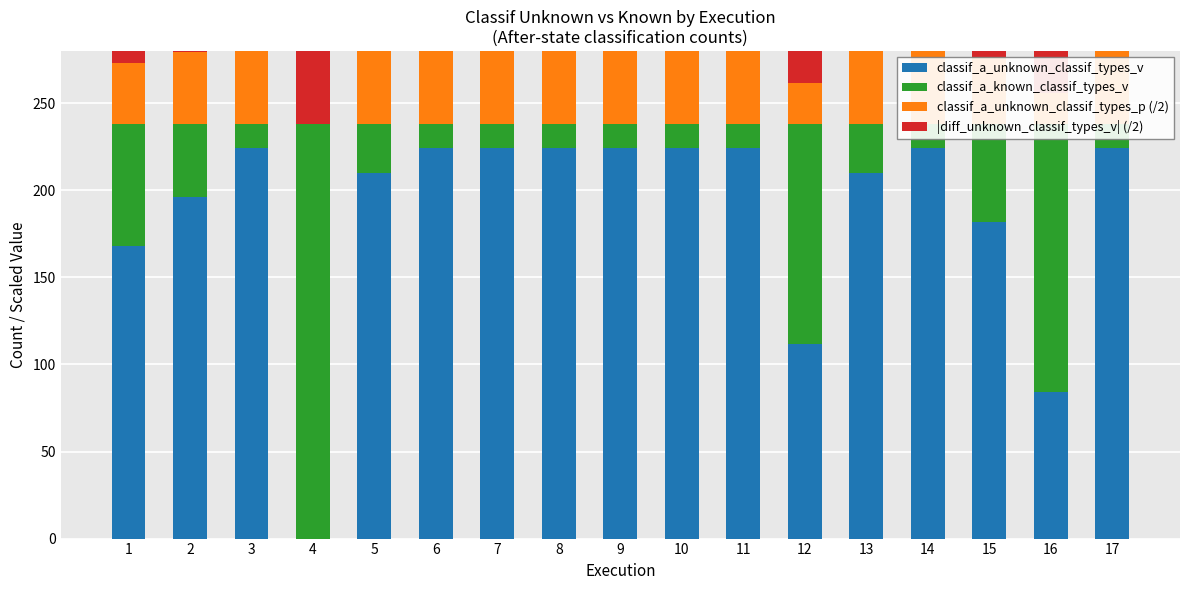

Which series has the widest spread of values?

classif_a_unknown_classif_types_v